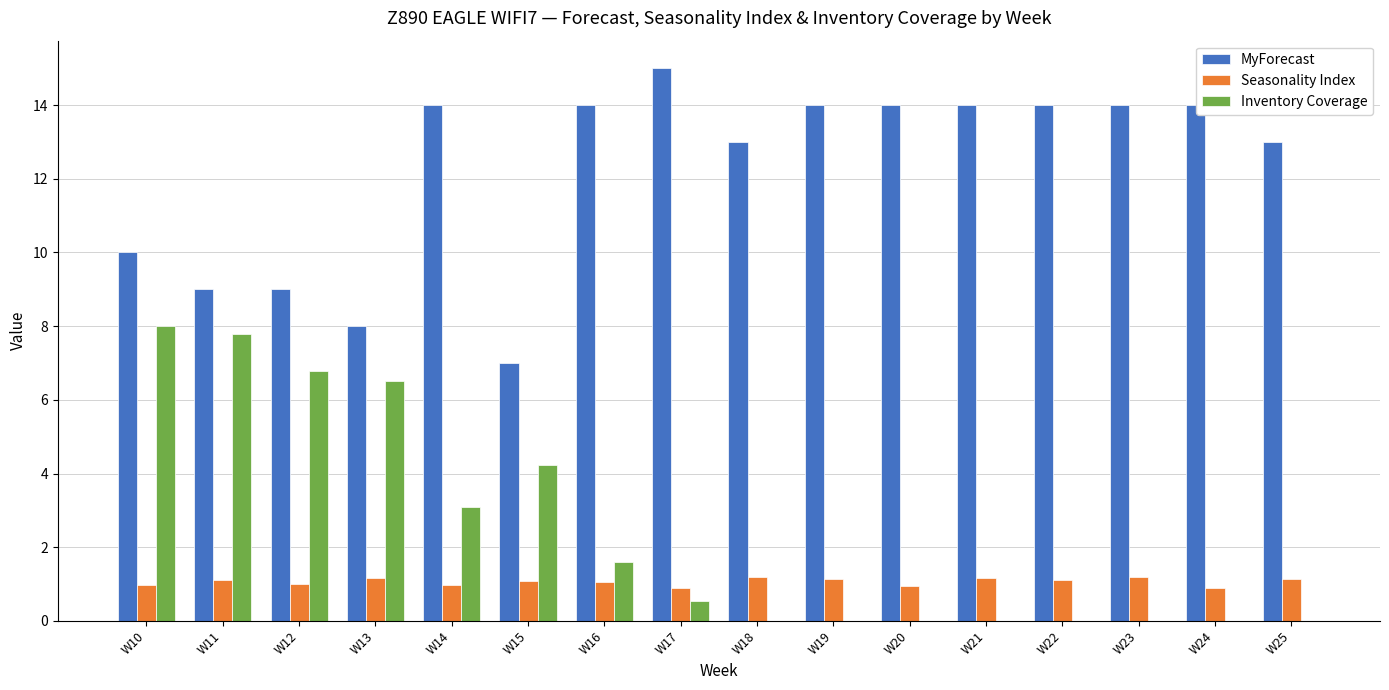

At which label is MyForecast closest to 11?

W10